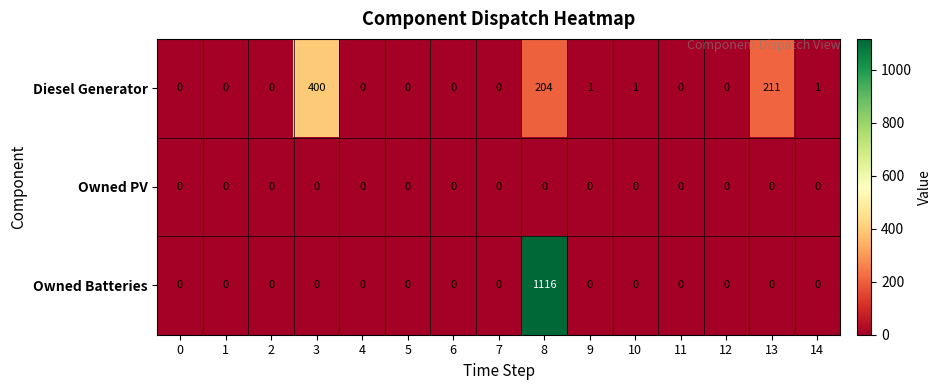

The value of Diesel Generator at 11 is -143. True or false?

False